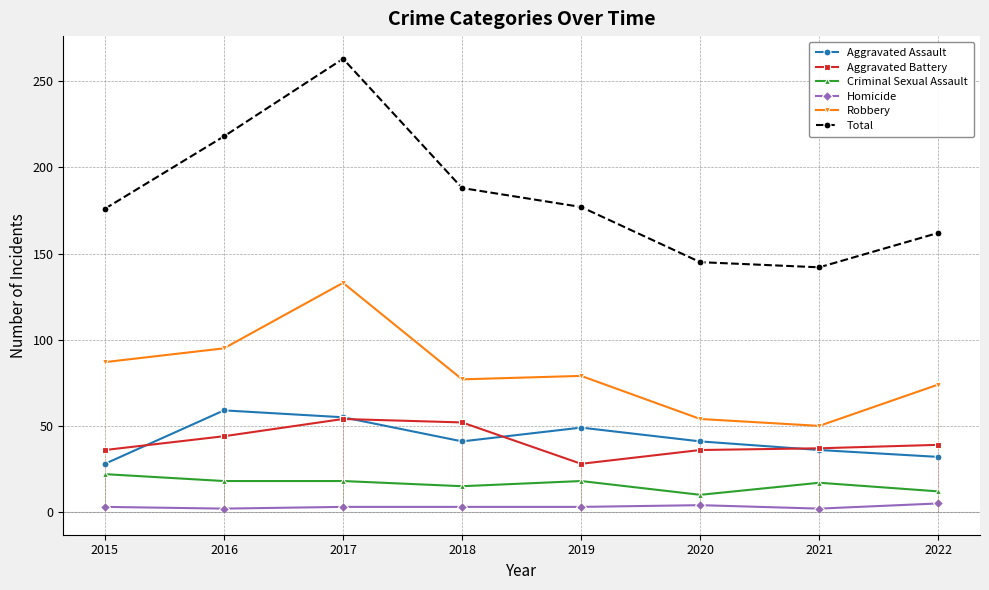

In Criminal Sexual Assault, how many points are lower than both neighbors (excluding endpoints)?

2